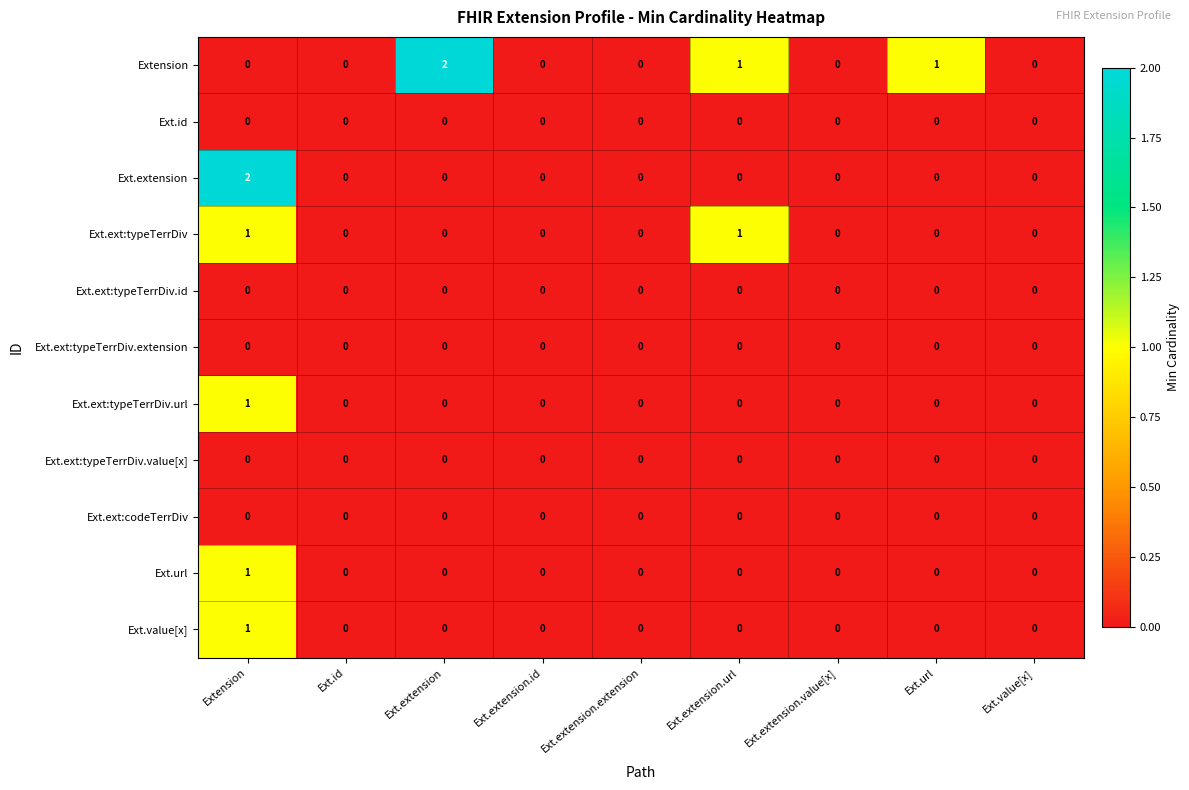

Is it true that Ext.ext:typeTerrDiv equals 1 at Ext.extension.url?

True